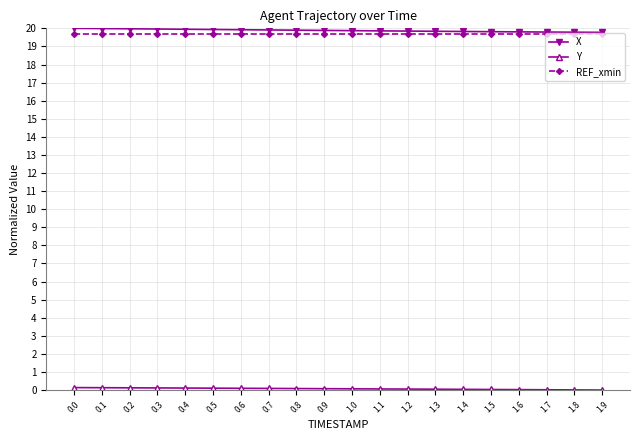

True or false: X has a value of 10.6 at 1.6.

False